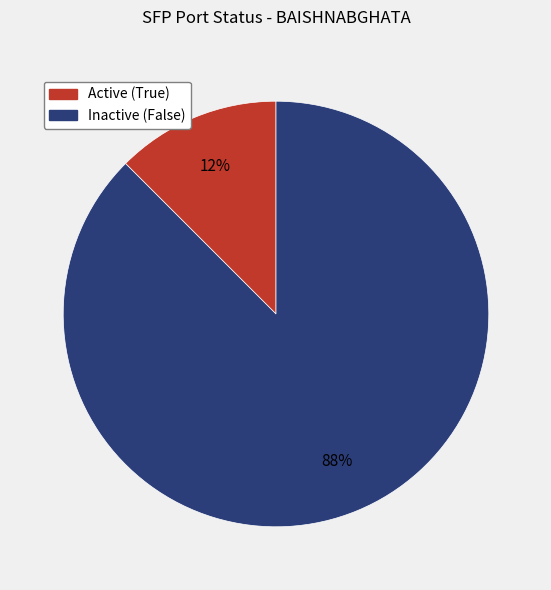

To the nearest percent, what is the average slice percentage?

50%